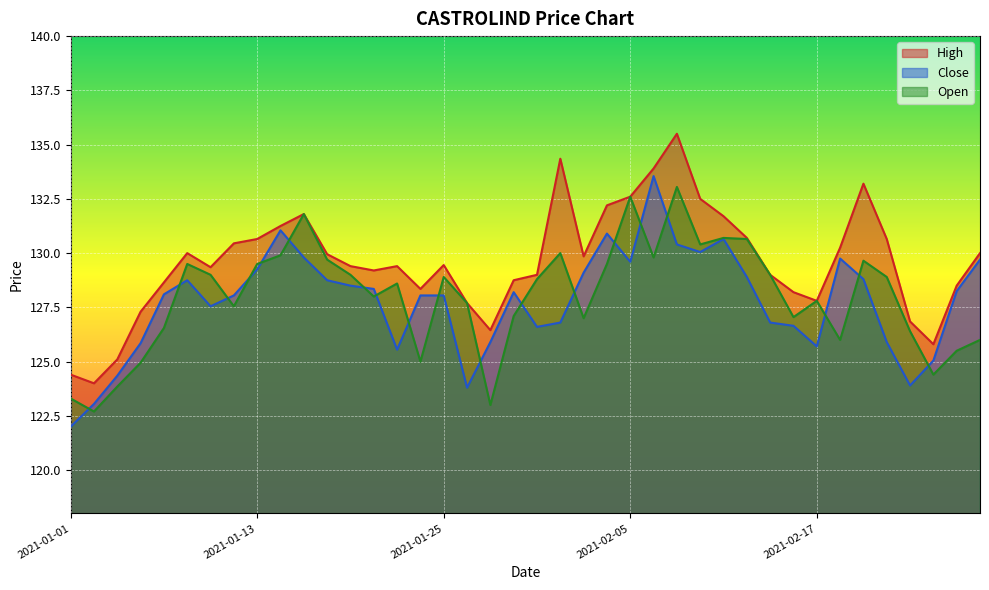

At which label is Close closest to 127?

2021-02-02